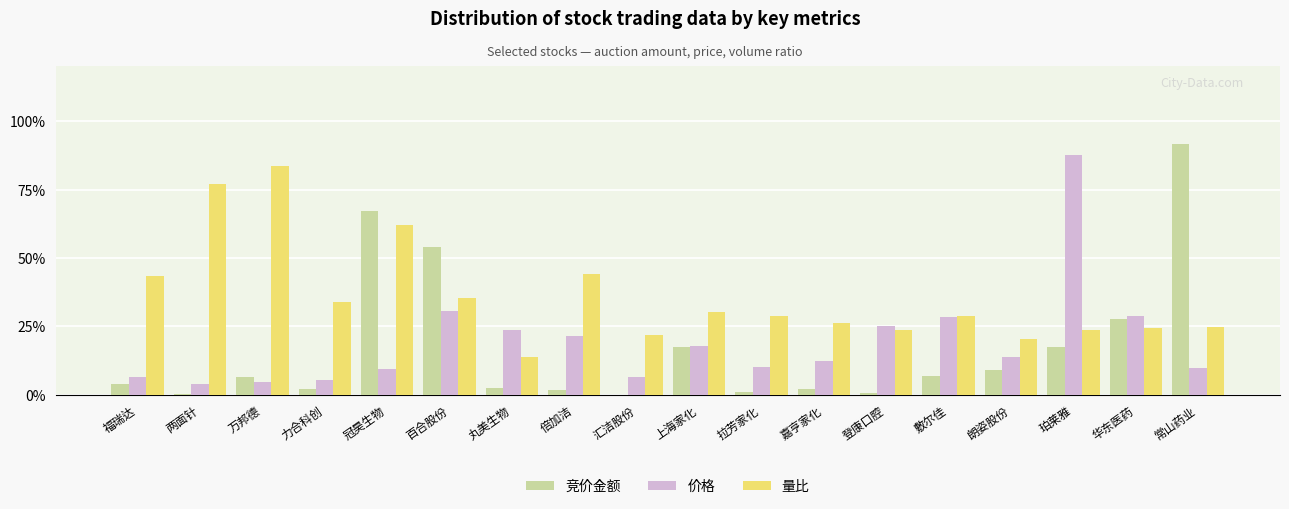

What value does the 量比 series have at 朗姿股份?

20.2